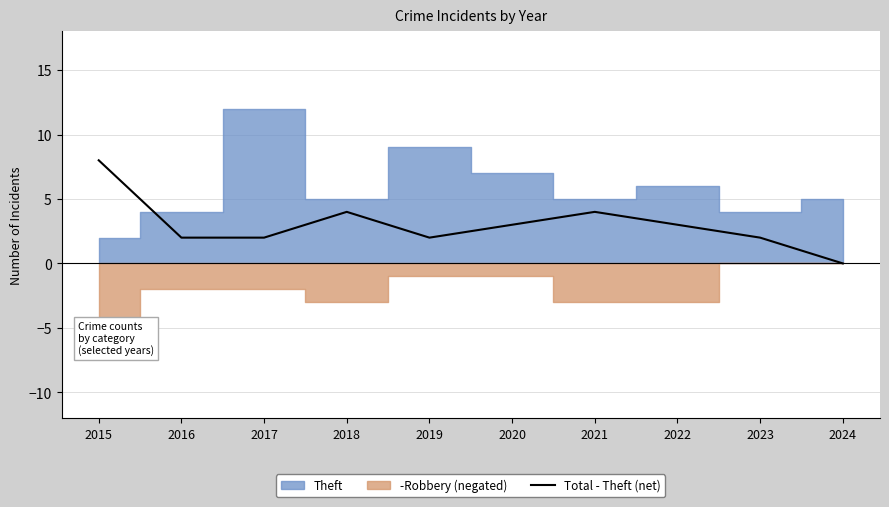

How many values are between 2 and 4?

8